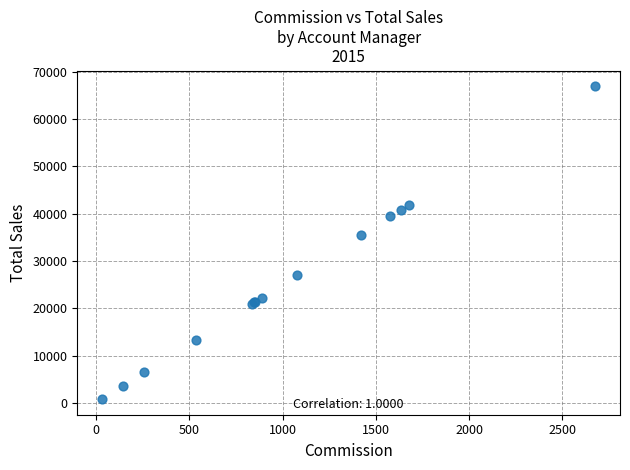

What Y value in the scatter plot is closest to 33856?

35551.7